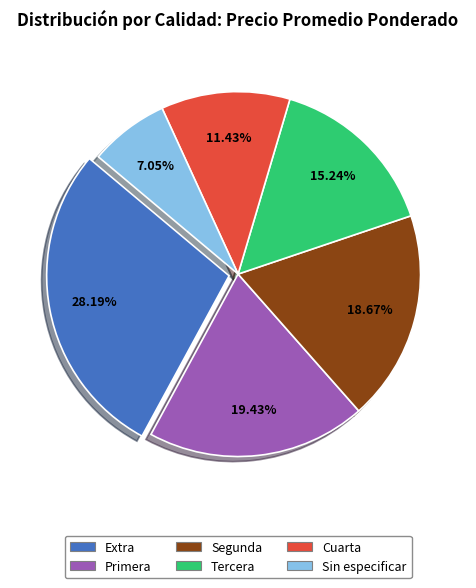

The Primera slice represents 19% of the pie. True or false?

True